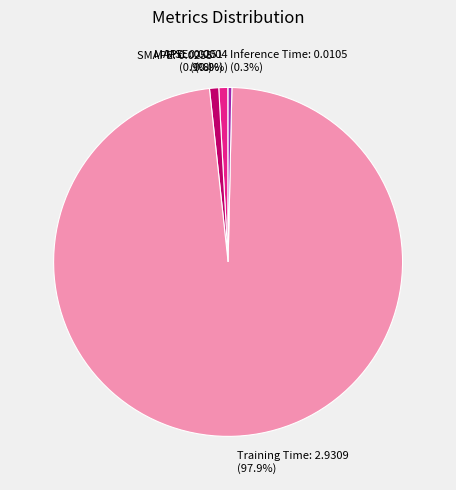

Is Training Time the majority of the pie?

Yes